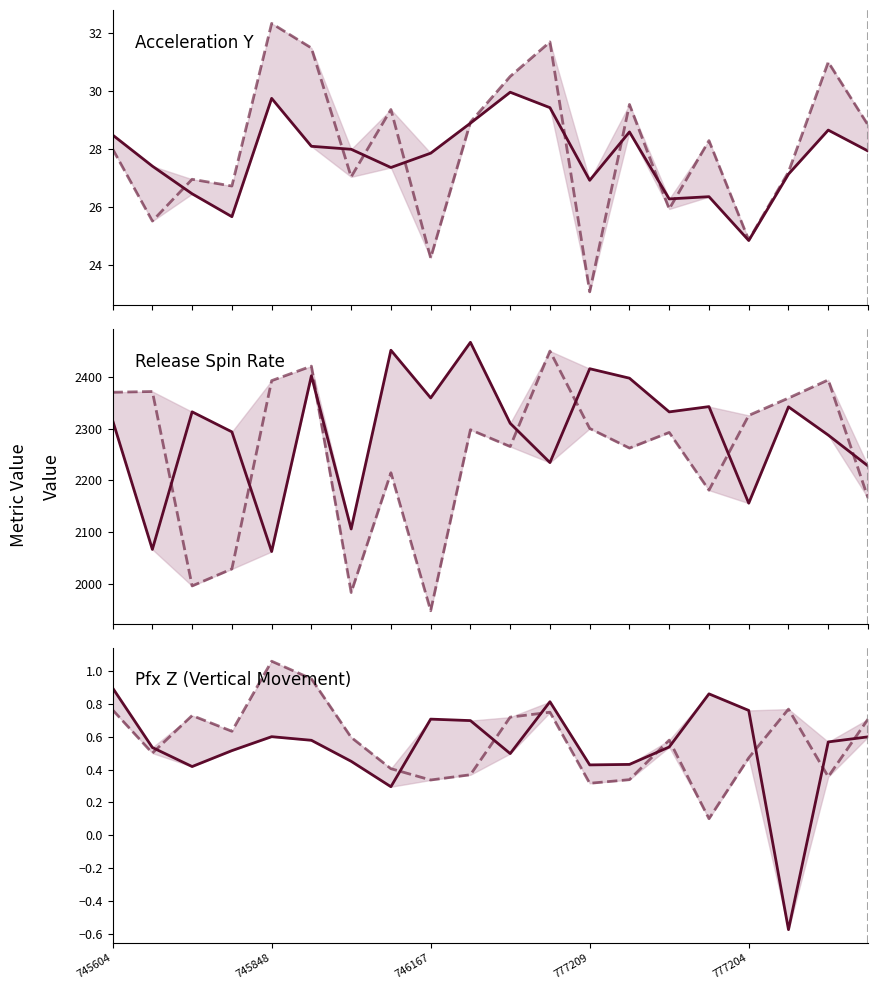

Does the chart have visible grid lines?

No